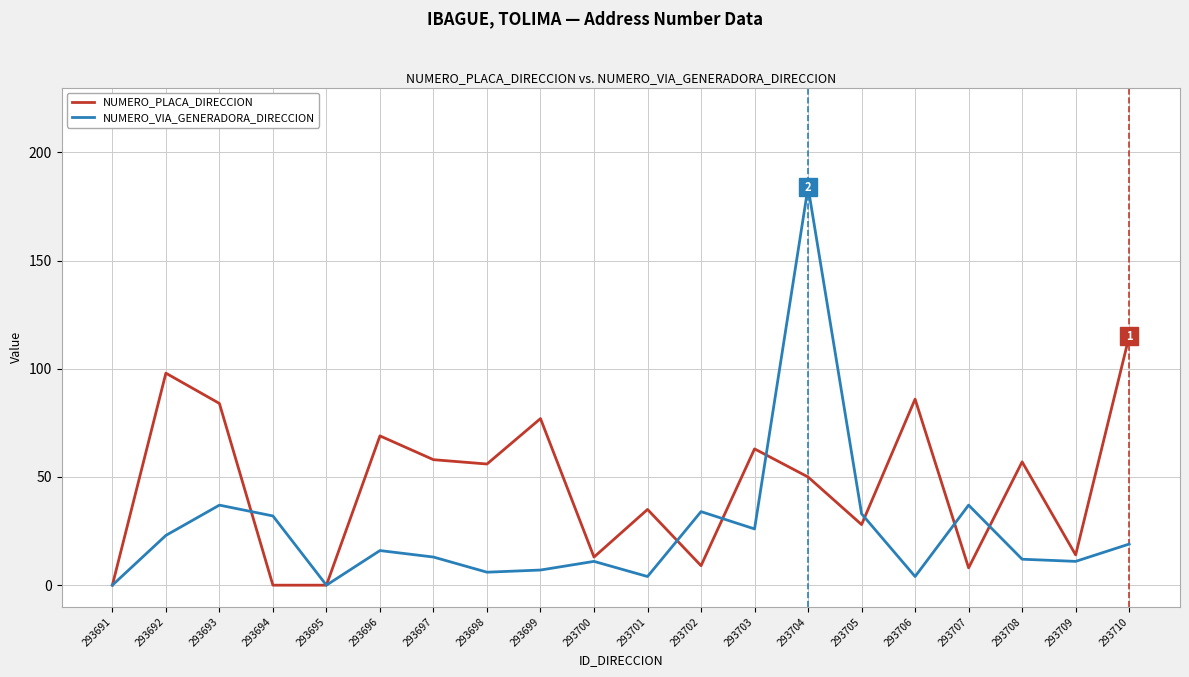

At which category does NUMERO_VIA_GENERADORA_DIRECCION reach its first local peak?

293693